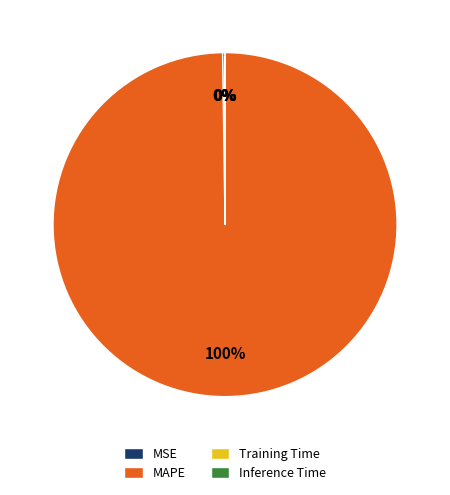

Does MAPE account for over 50% of the chart?

Yes